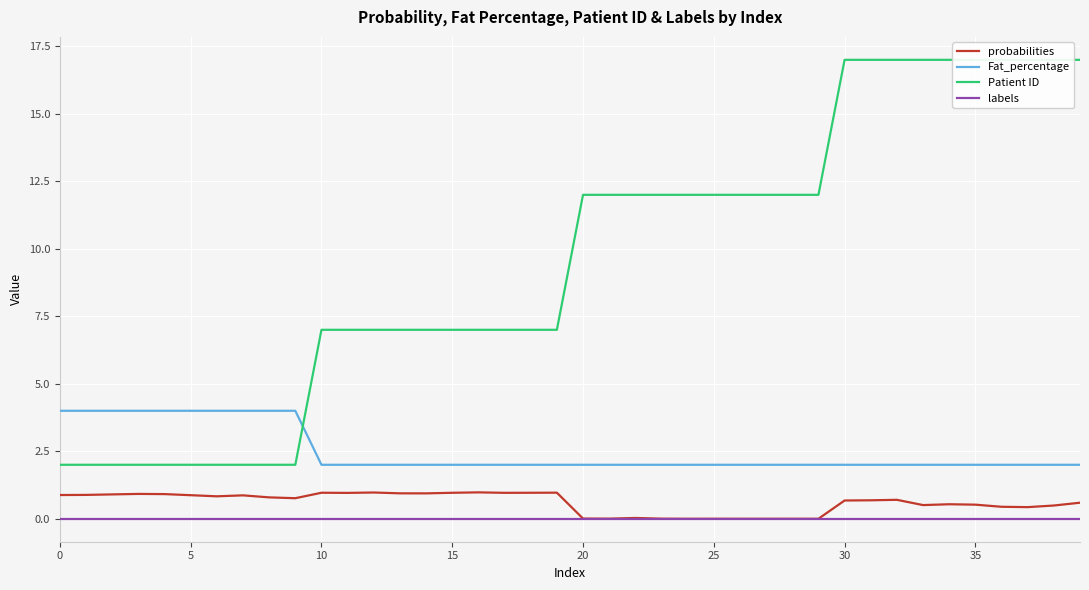

At which label does Patient ID reach its peak?

30